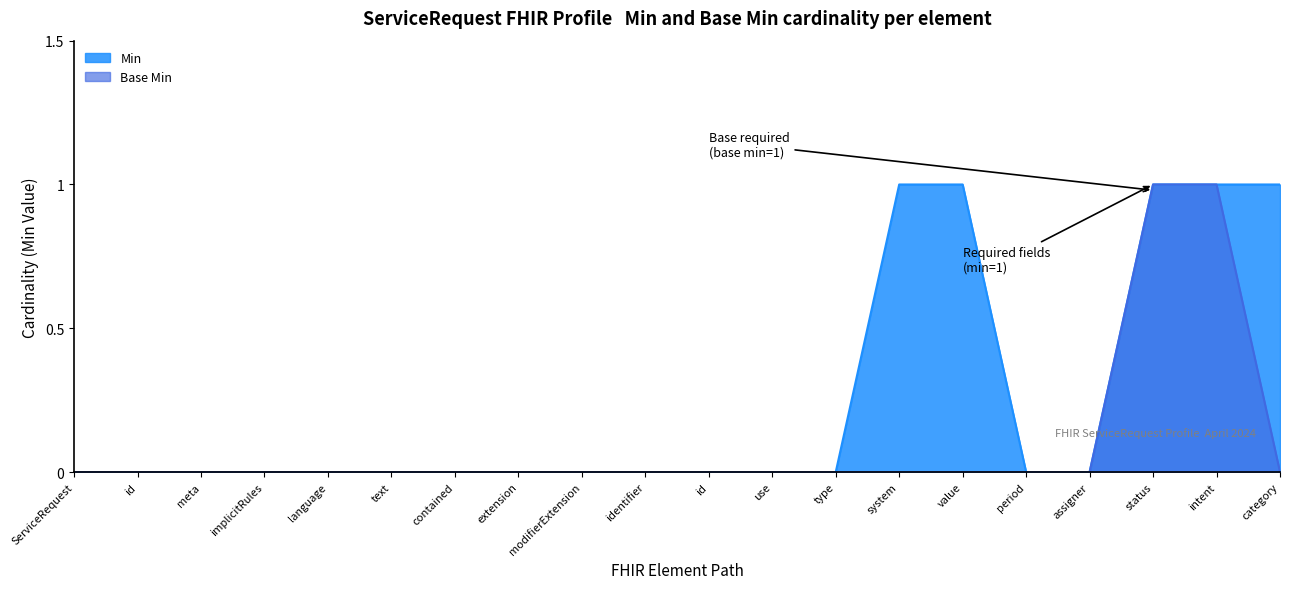

Does the chart display data point markers on the line(s)?

No